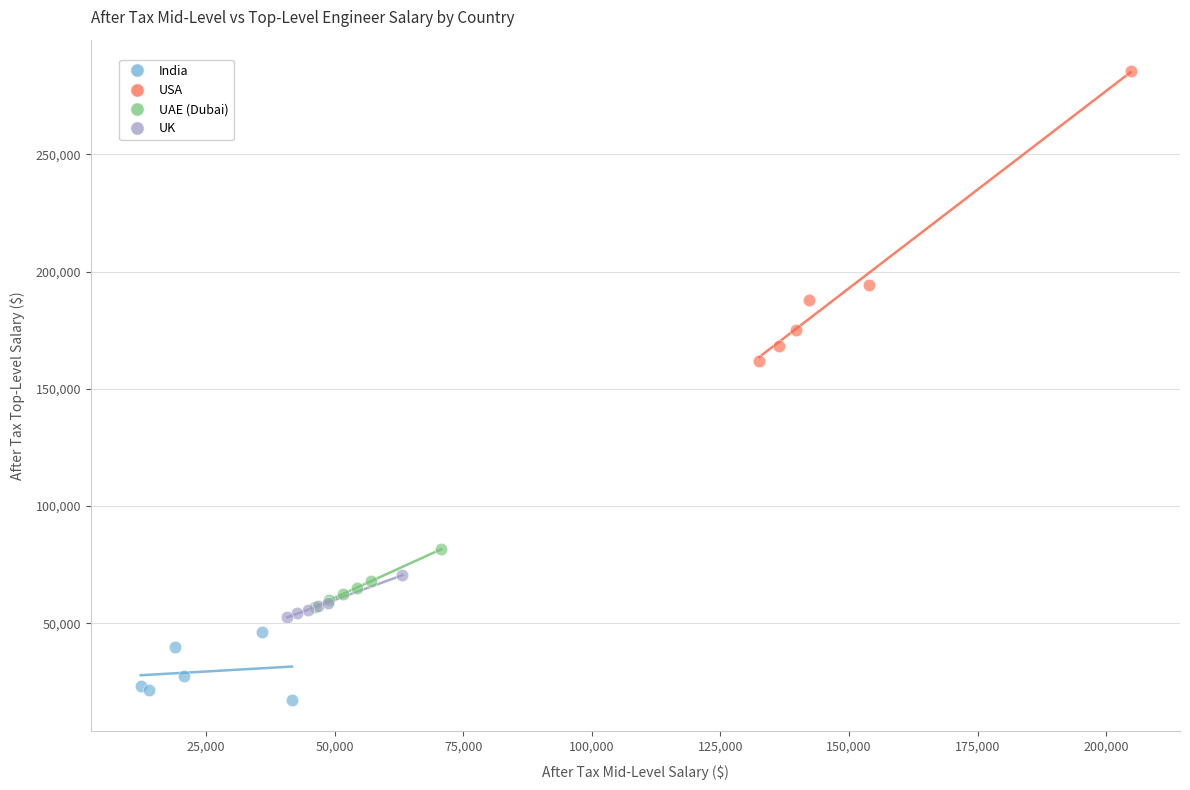

What are all the series names shown in the legend?

India, USA, UAE (Dubai), UK